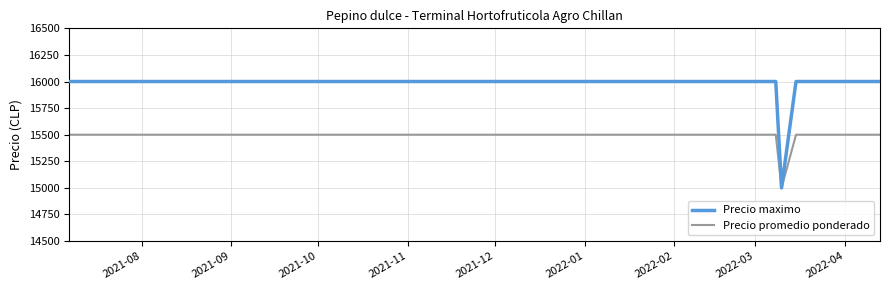

List the series in order of their peak value, lowest first.

Precio promedio ponderado, Precio maximo